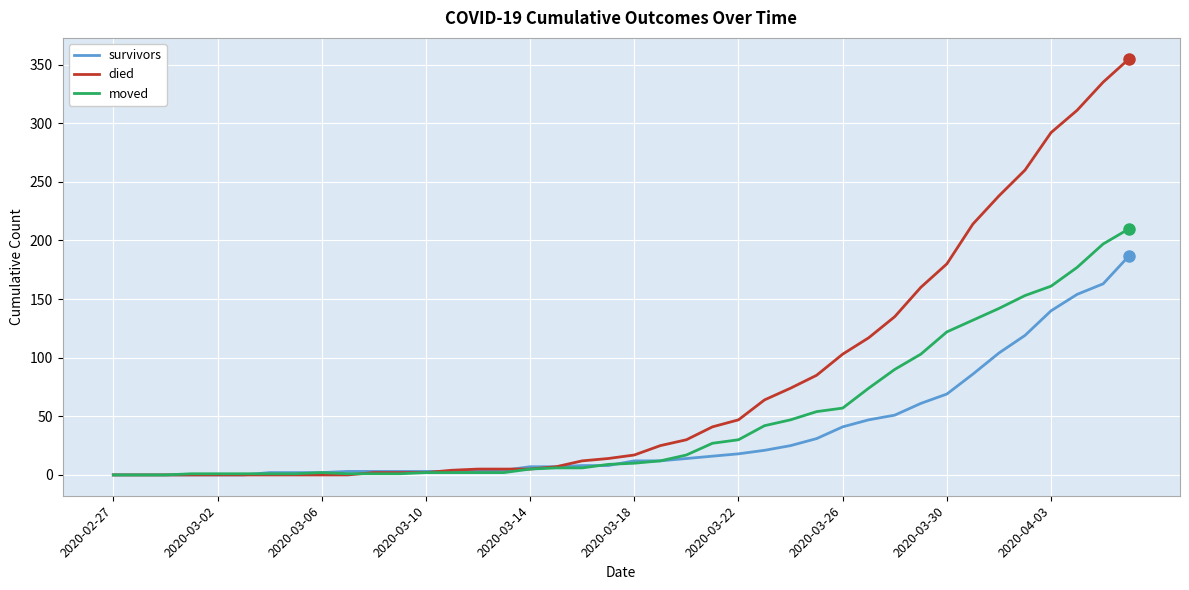

What is the highest value of the moved series?

210